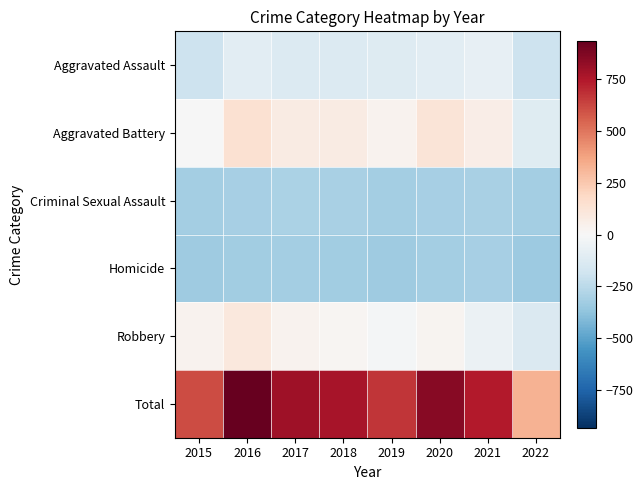

Which has a higher value, 2016 or 2017?

2016